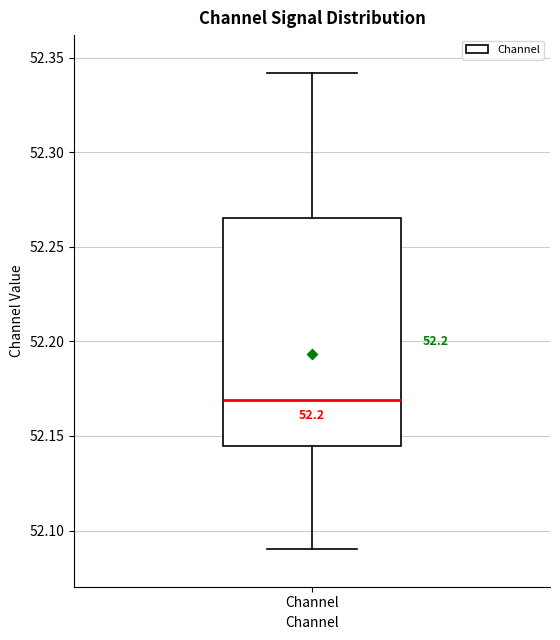

Transcribe this box plot: give where the median line is, the range the box spans, and where the two whiskers end, as read against the y-axis. The values are not printed on the chart, so give them approximately, as read against the axis.

median 52.170, box 52.145 to 52.265, whiskers 52.090 to 52.340